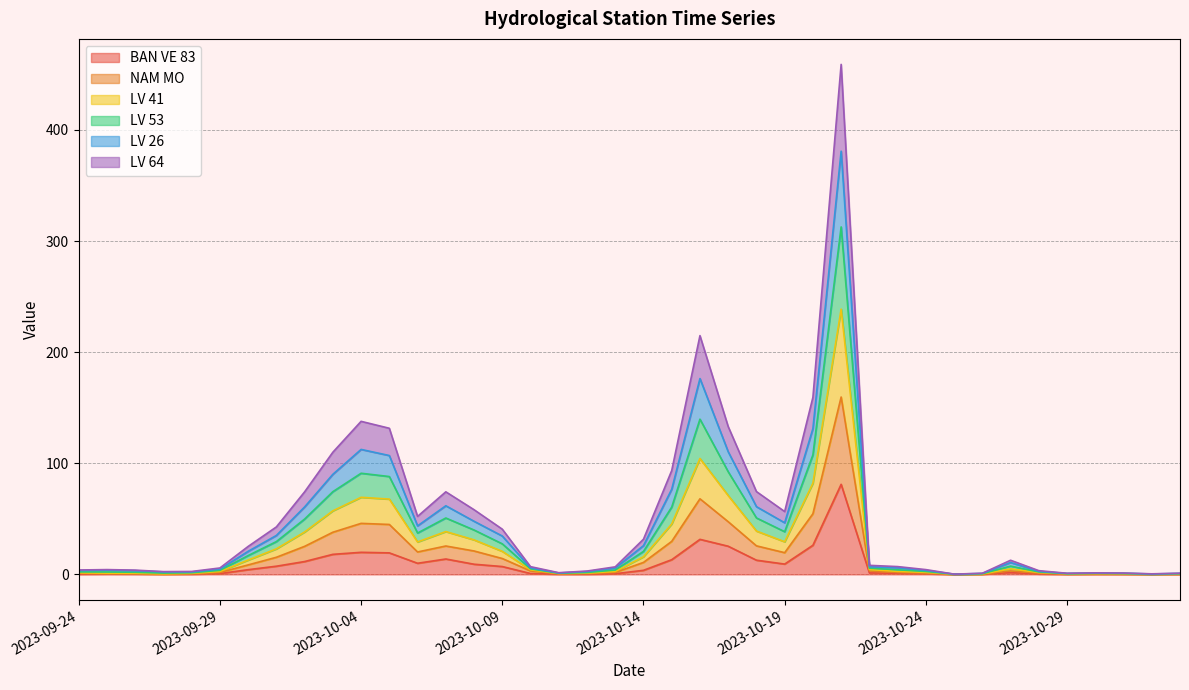

What is the highest value of the BAN VE 83 series?

81.1